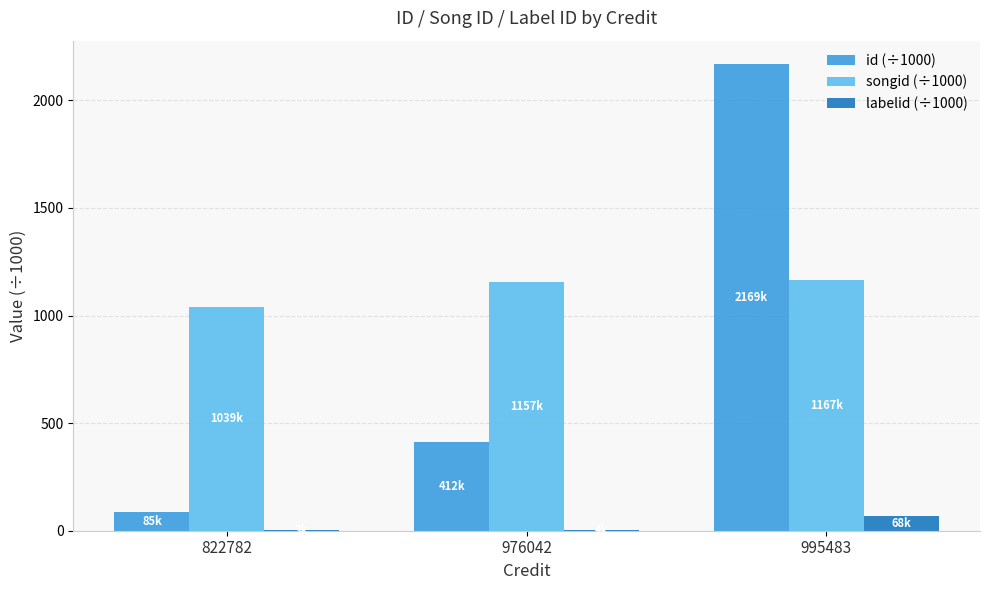

True or false: id (÷1000) has a value of 641.3 at 976042.

False